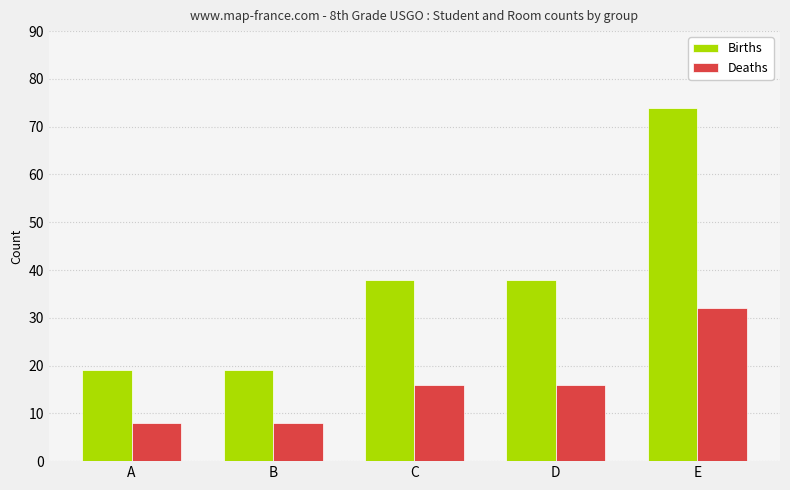

What is the maximum value for Deaths?

32